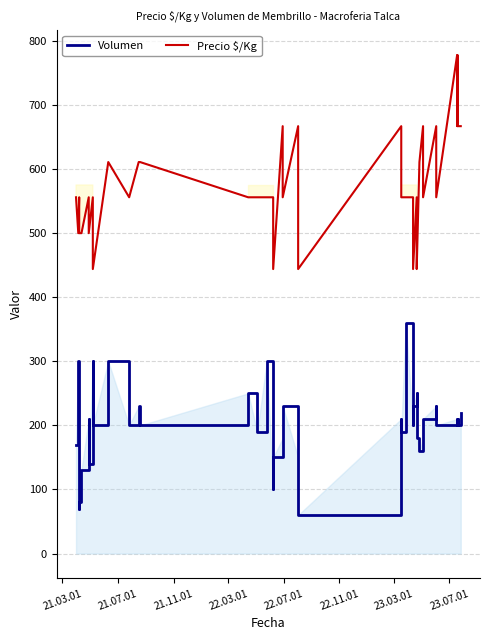

True or false: Precio $/Kg and Volumen cross at least once.

False